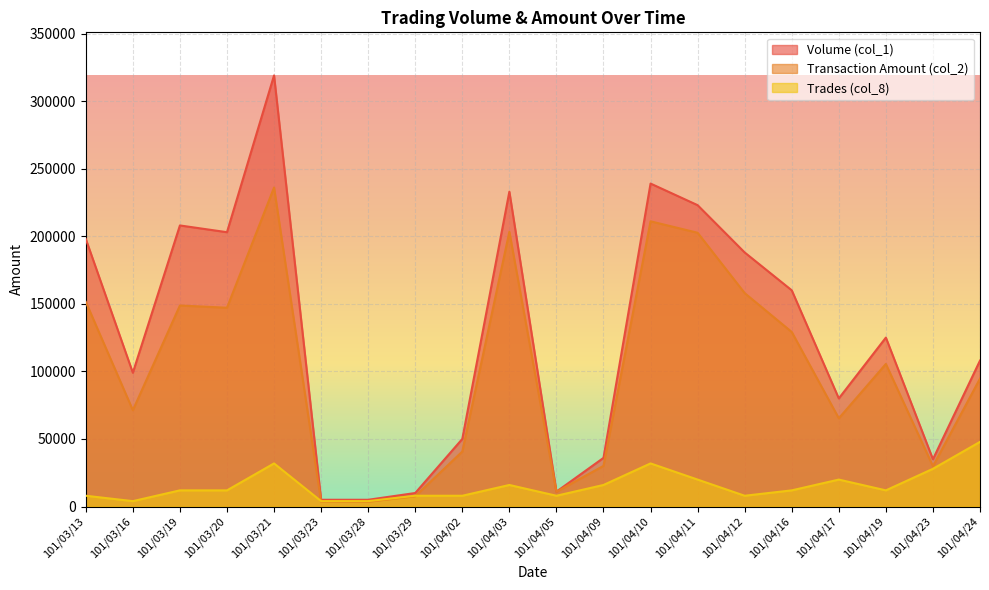

How many times do Trades (col_8) and Transaction Amount (col_2) cross each other?

2